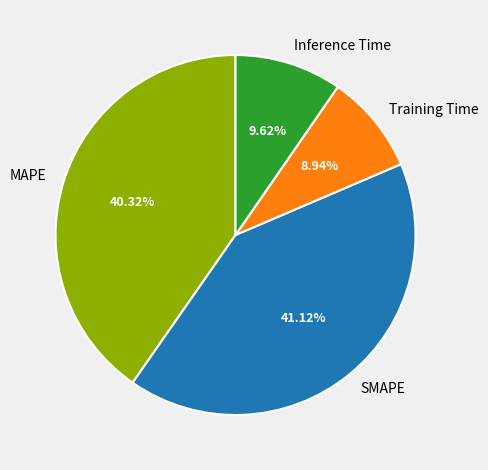

Count the number of slices in the pie.

4